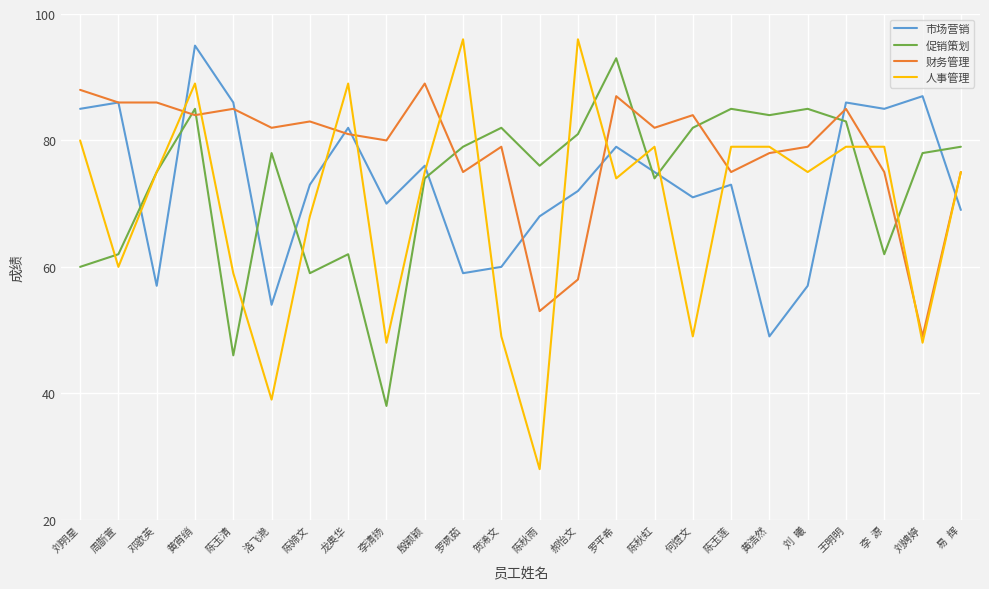

At which category does the chart reach its minimum across all series?

陈秋雨